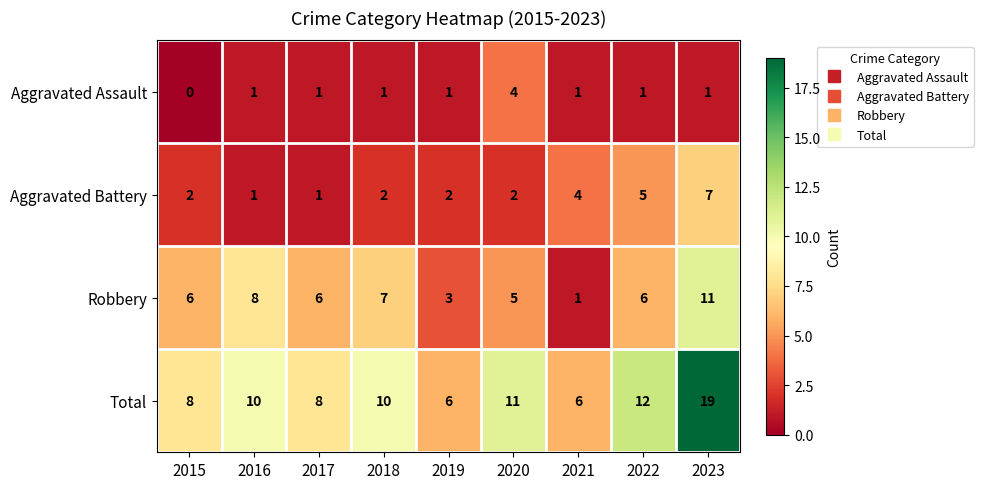

What value does the Robbery series have at 2015?

6